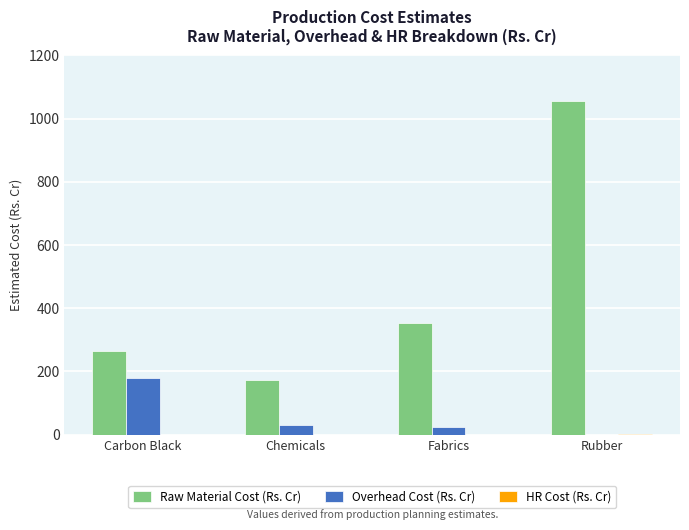

Between Carbon Black and Rubber, which series saw the biggest shift?

Raw Material Cost (Rs. Cr)